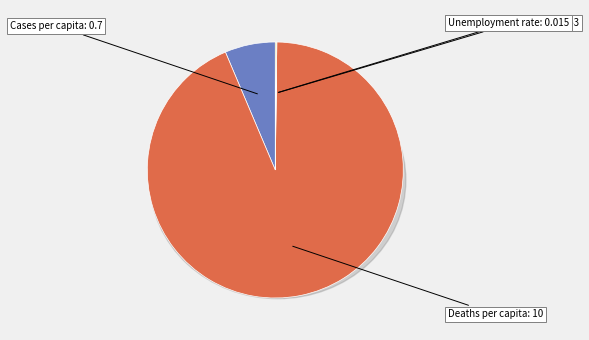

How many slices are in this pie chart?

4